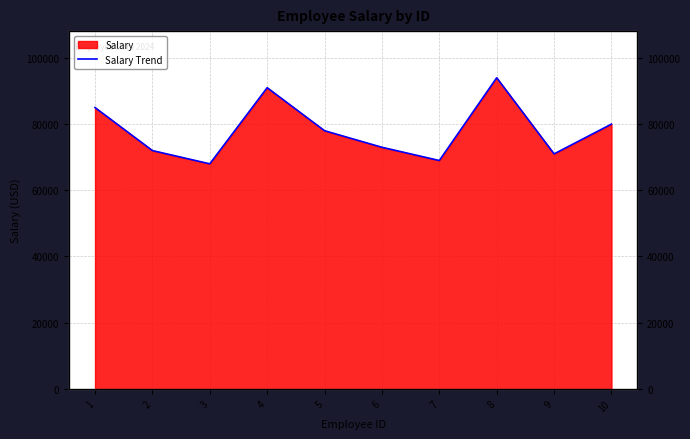

List the labels in order of value, smallest first.

3, 7, 9, 2, 6, 5, 10, 1, 4, 8